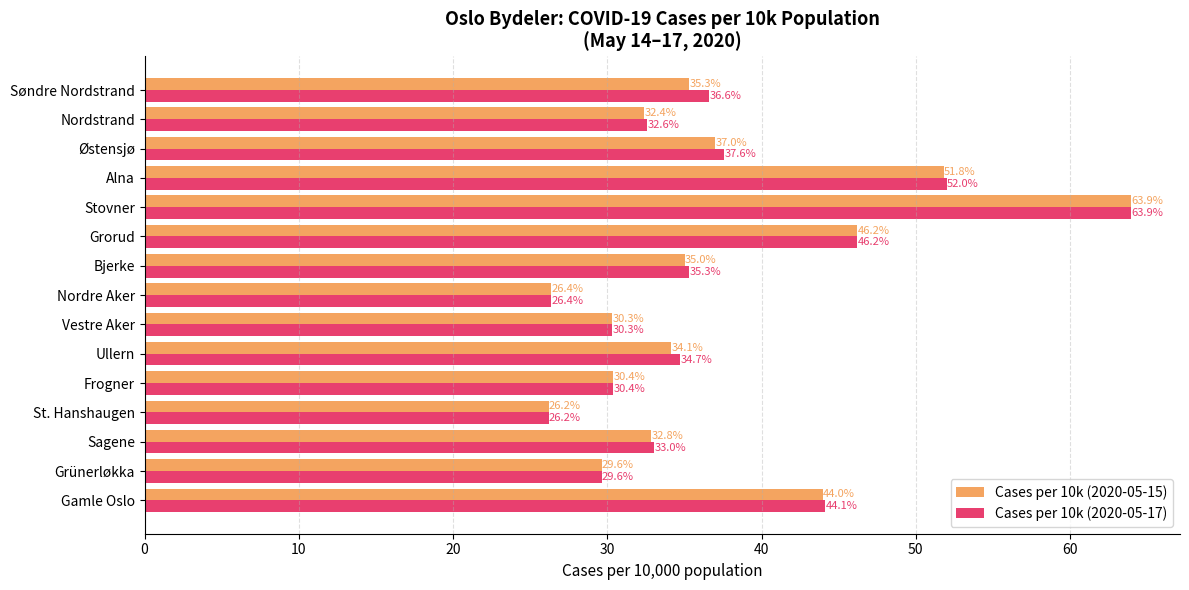

What is the difference between the maximum and minimum values in the Cases per 10k (2020-05-17) series?

37.7